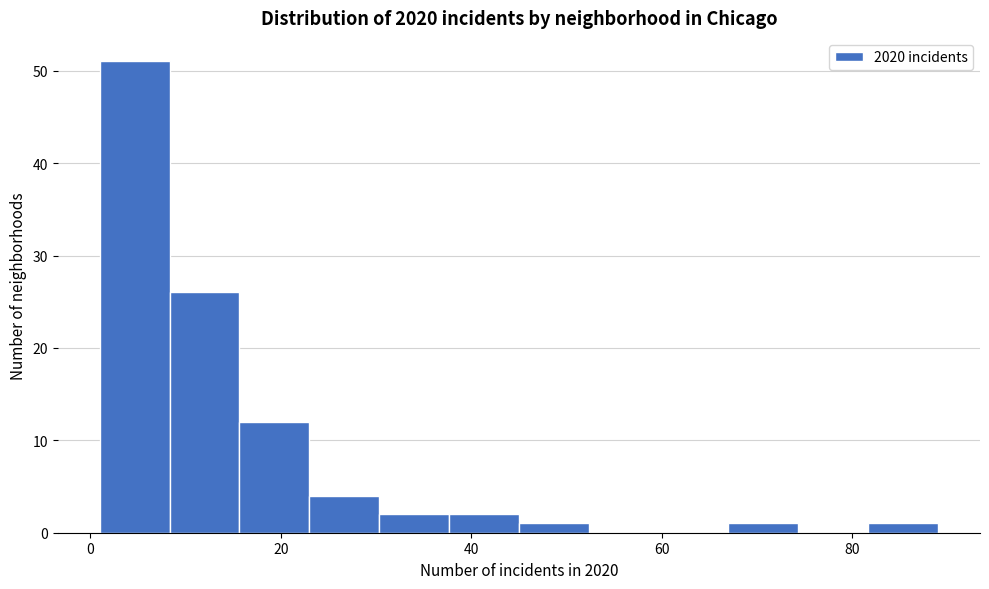

Around what value on the x-axis is the tallest bar? Give the approximate position of its centre, as read against the axis.

4